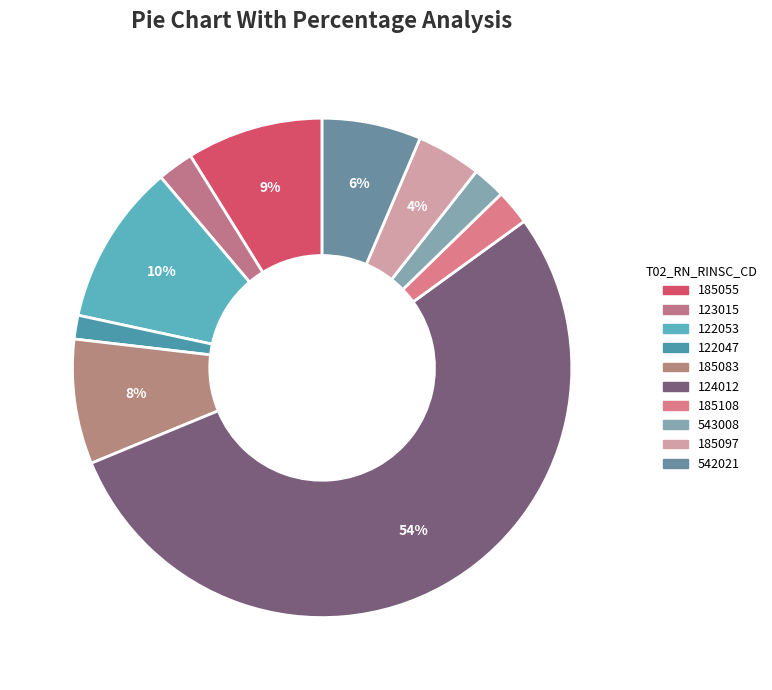

Which slice is the largest?

124012